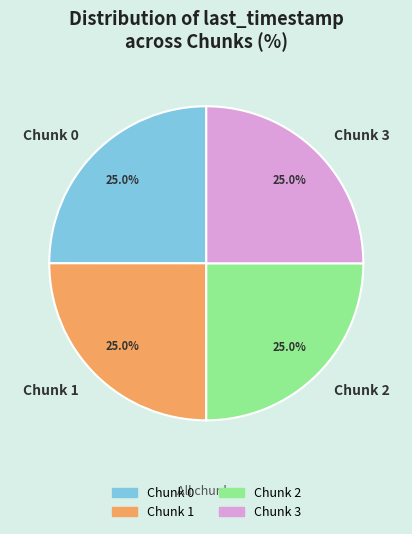

Count the number of slices in the pie.

4